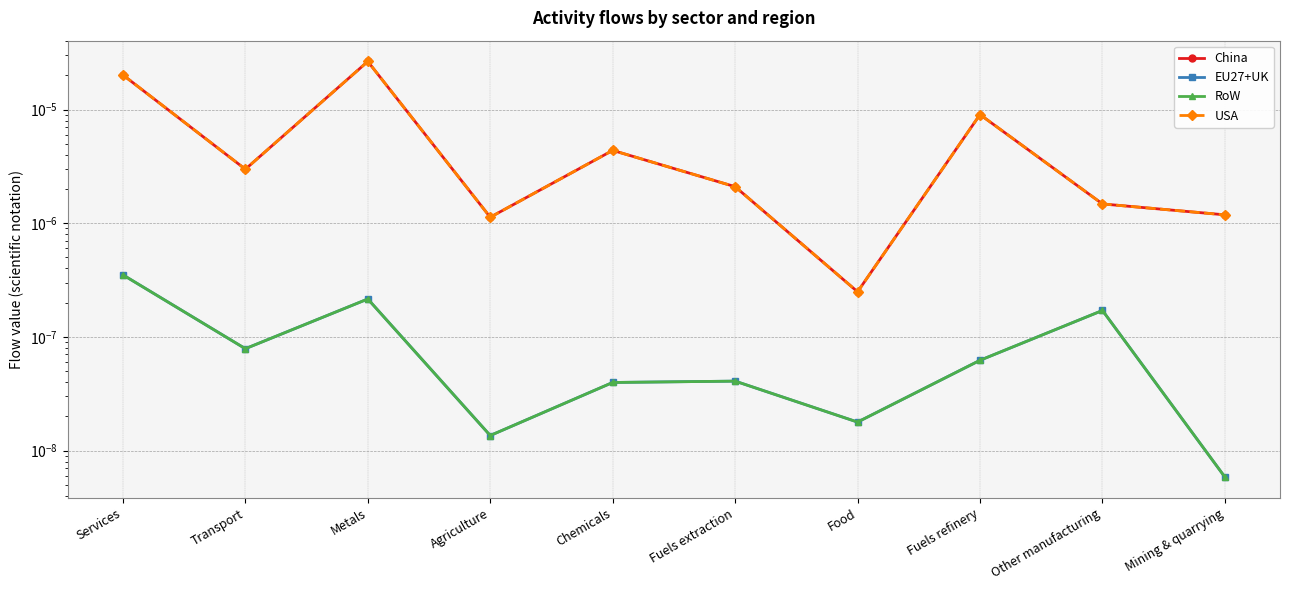

Is the value of USA at Mining & quarrying greater than the value of RoW at Transport?

Yes